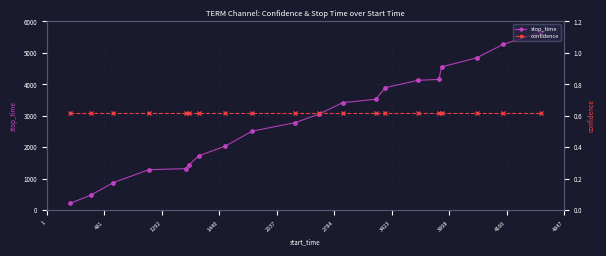

Which series has the largest total across all categories?

stop_time